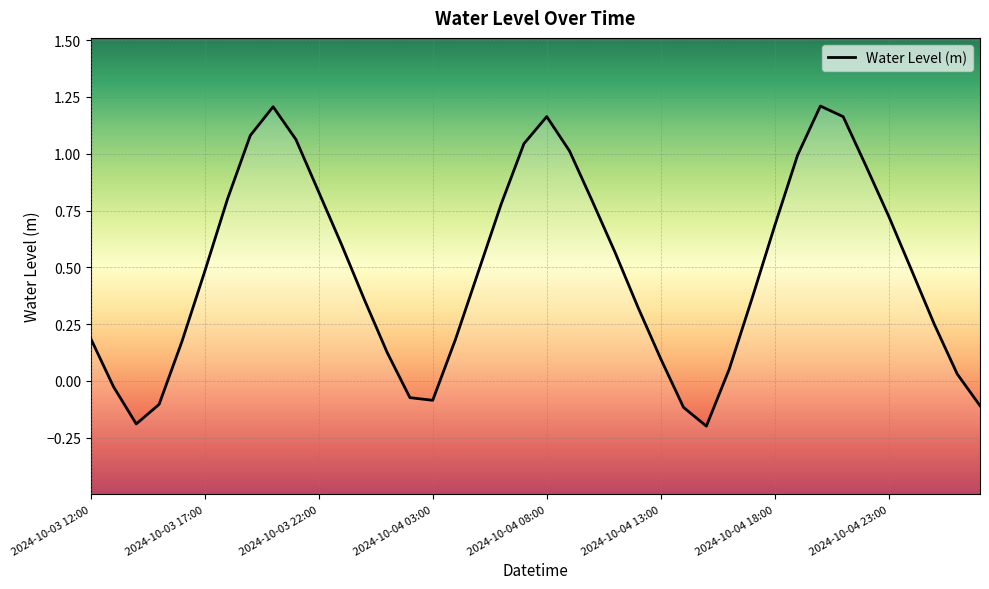

List the labels in order of value, largest first.

32, 8, 20, 33, 2024-10-04 23:00, 9, 19, 21, 31, 34, 10, 2024-10-04 18:00, 22, 18, 35, 30, 11, 23, 36, 2024-10-04 13:00, 17, 29, 12, 24, 37, 2024-10-03 12:00, 16, 2024-10-04 08:00, 13, 25, 28, 38, 2024-10-03 17:00, 14, 15, 2024-10-04 03:00, 39, 26, 2024-10-03 22:00, 27